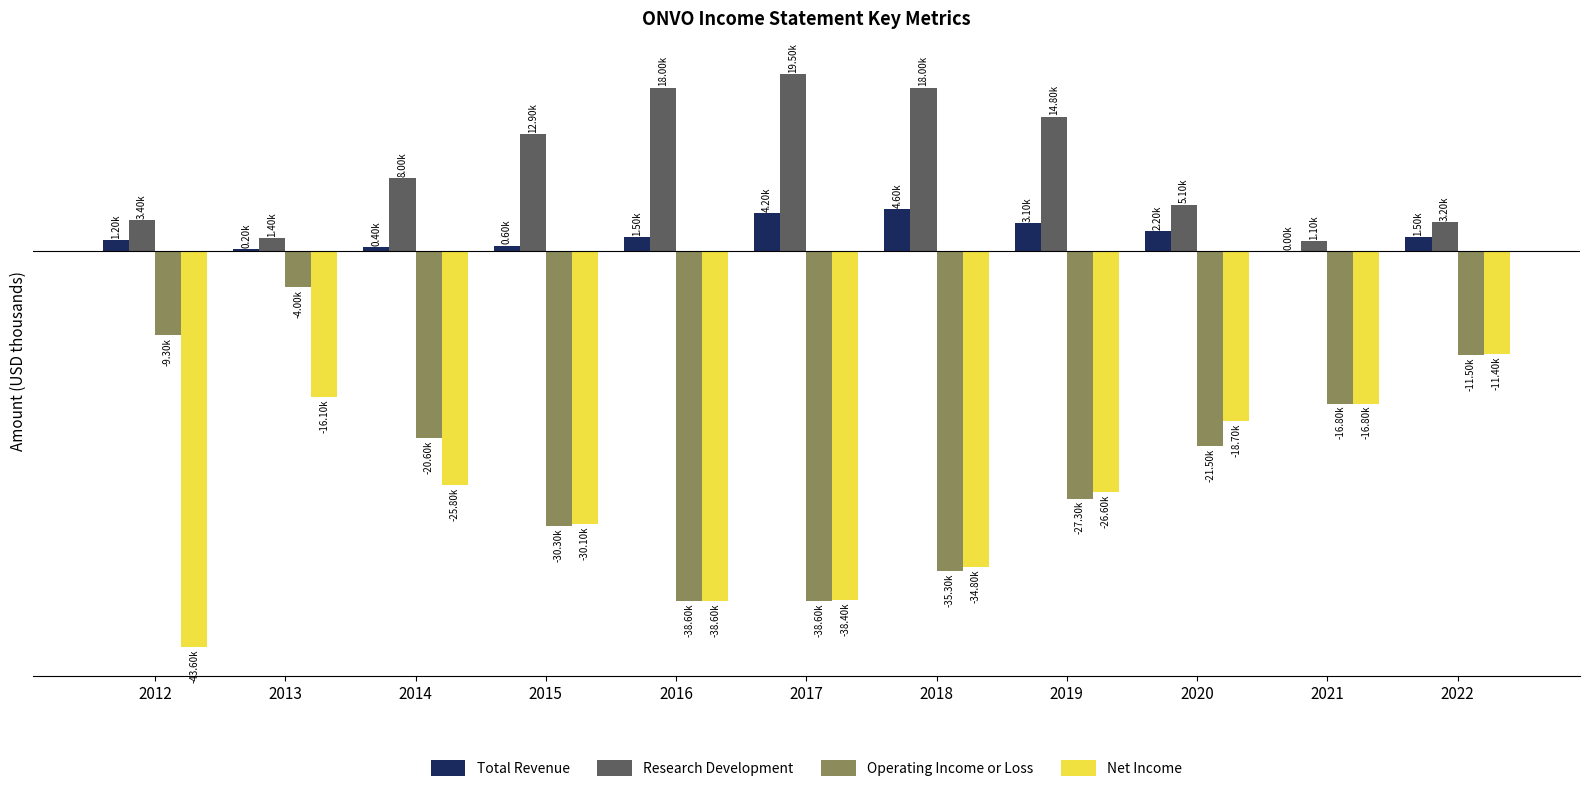

Are the bars grouped side by side (vs. stacked)?

Yes